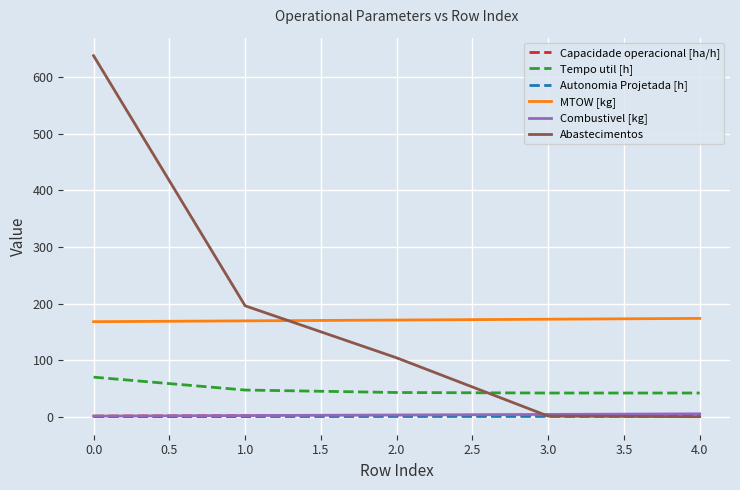

Which series has the largest total across all categories?

Abastecimentos